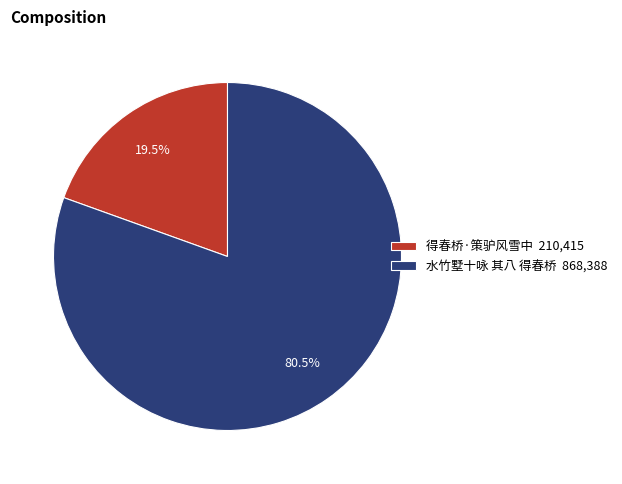

Count the number of slices in the pie.

2